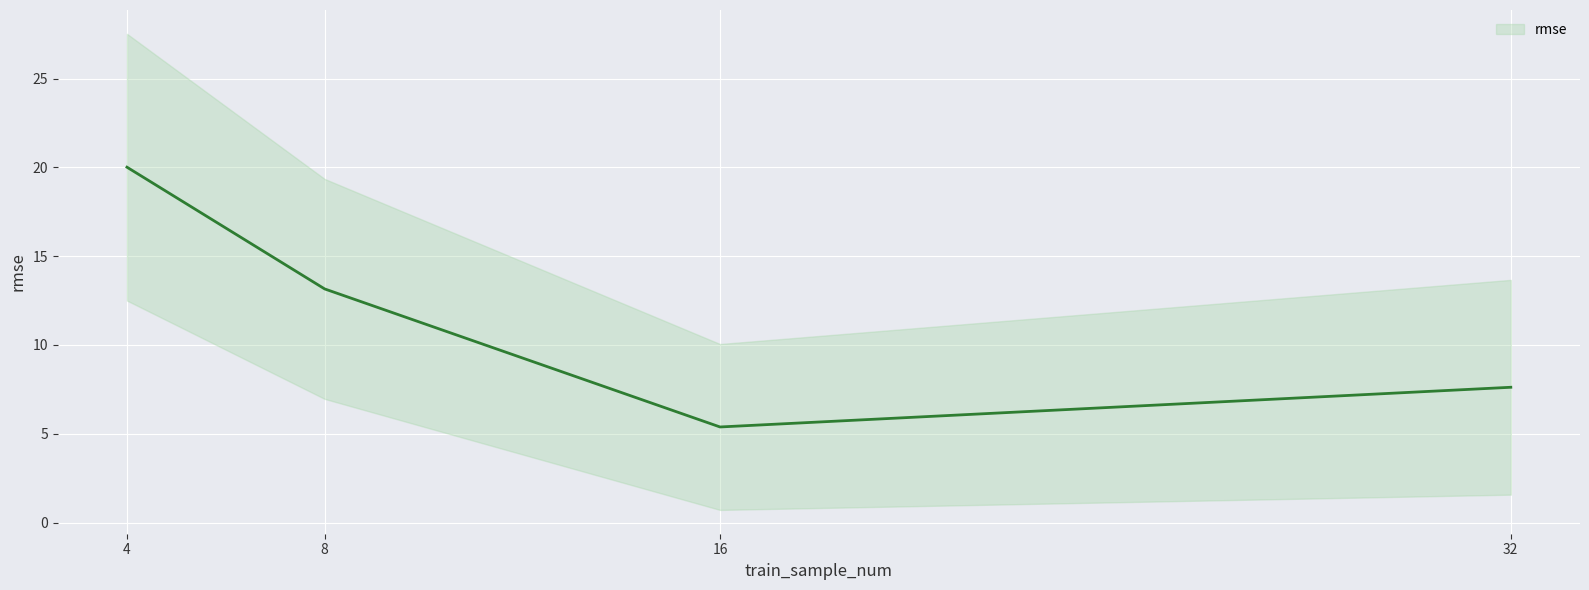

At which category does the data reach its first local valley?

16